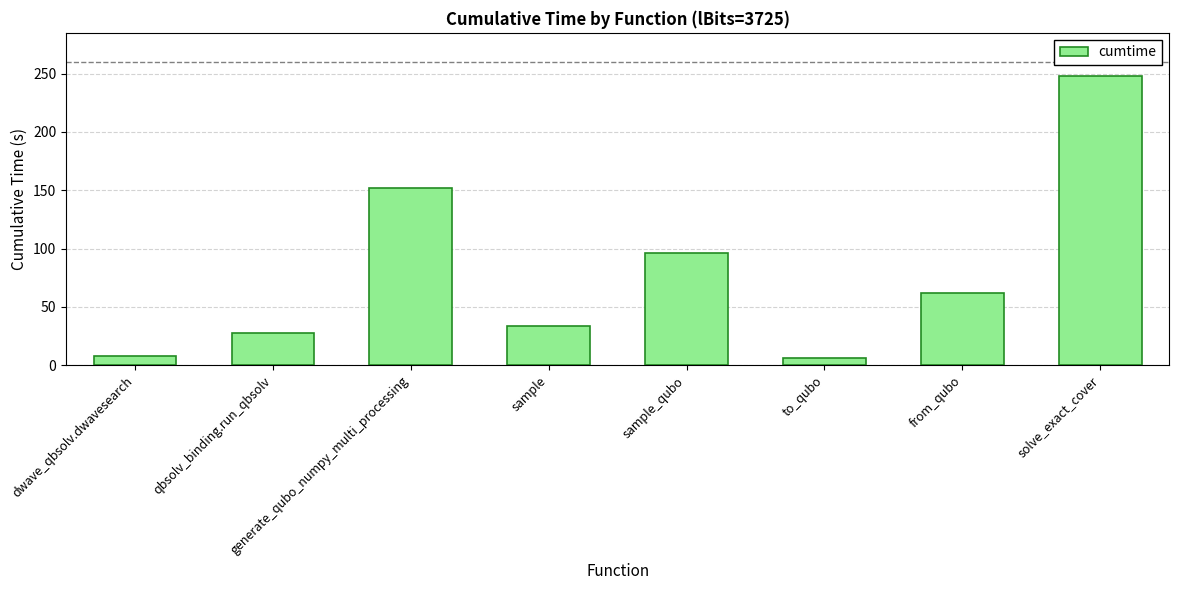

At which label is the value closest to 127?

generate_qubo_numpy_multi_processing